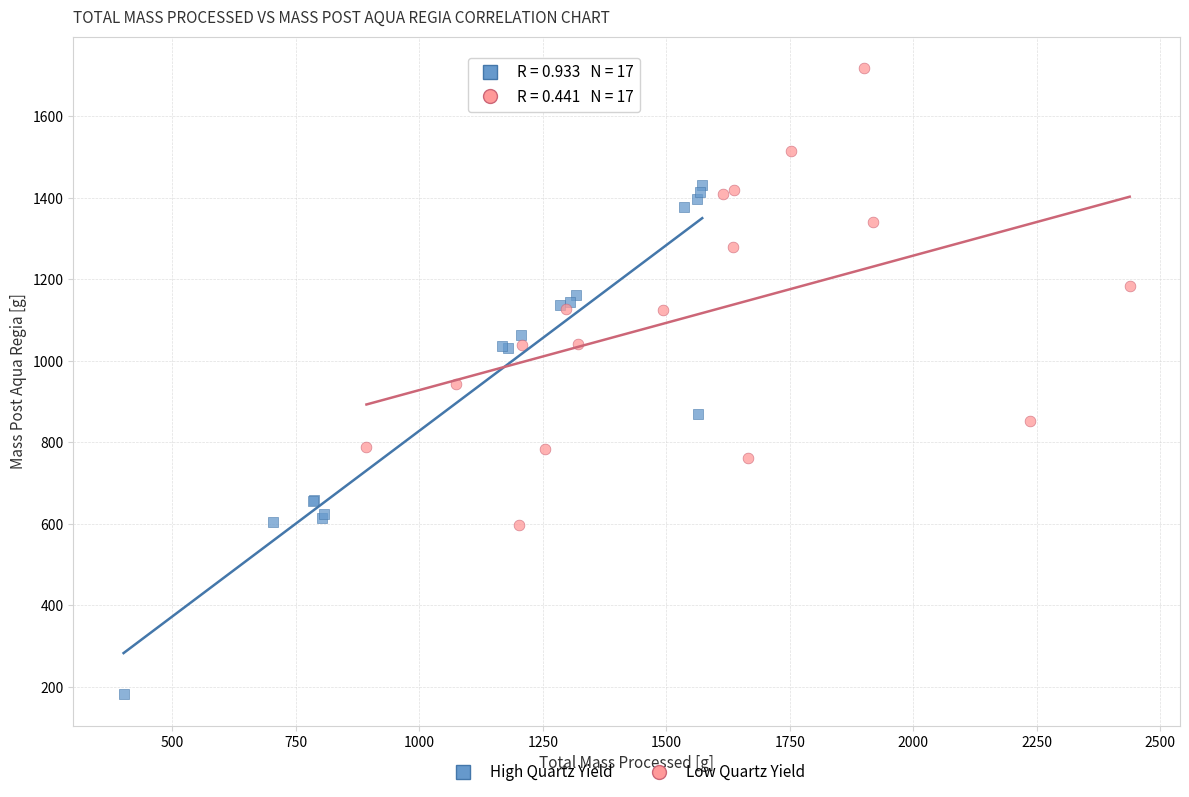

What are all the series names shown in the legend?

High Quartz Yield, Low Quartz Yield